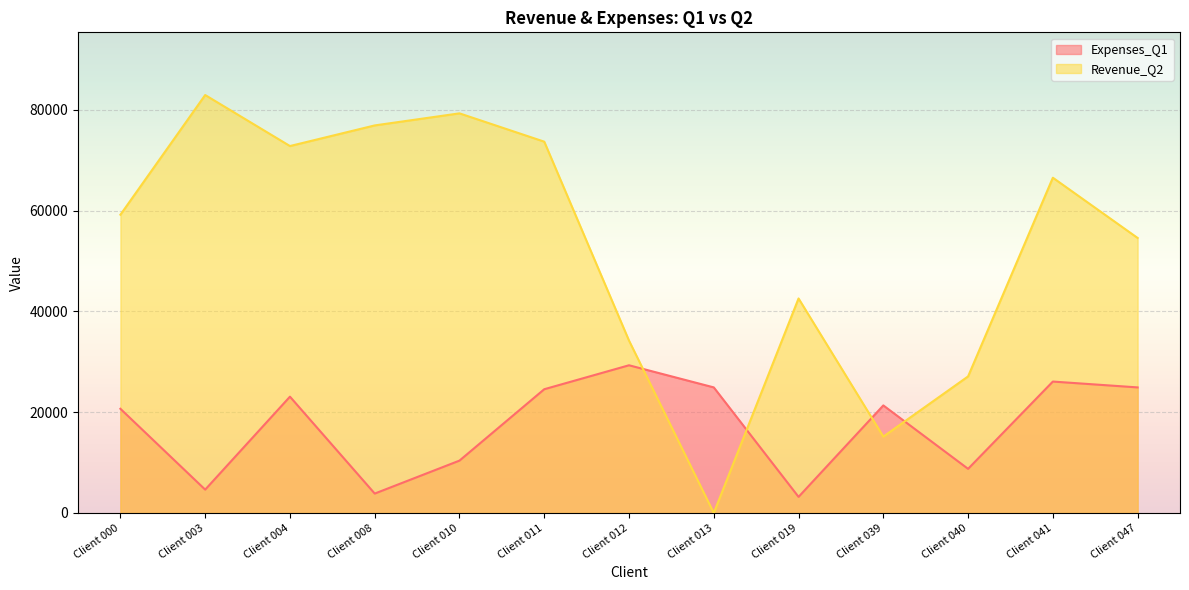

Which category has the highest value across all series?

Client 003